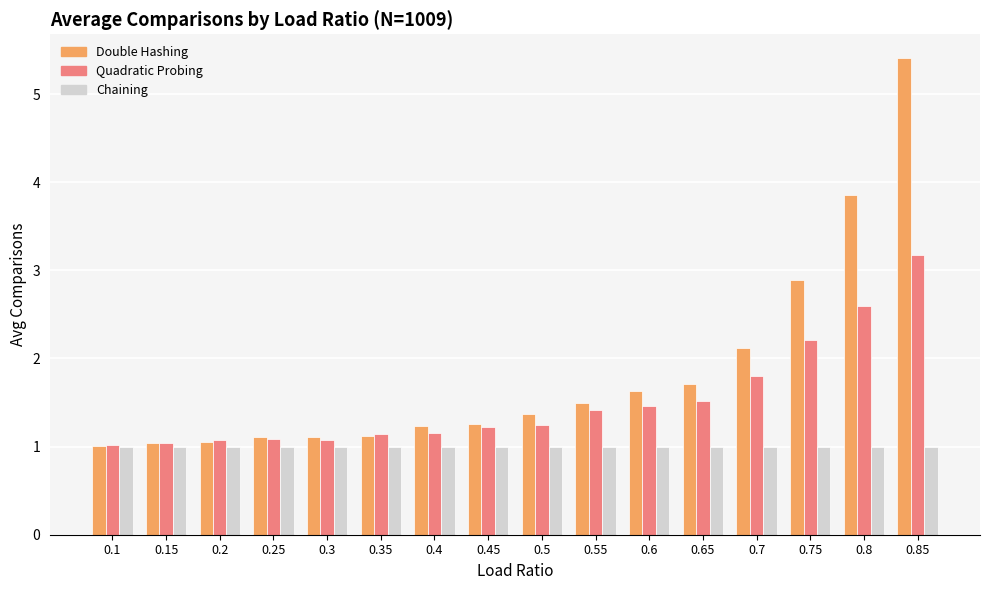

The Chaining series shows 1.0 at 0.7. True or false?

True